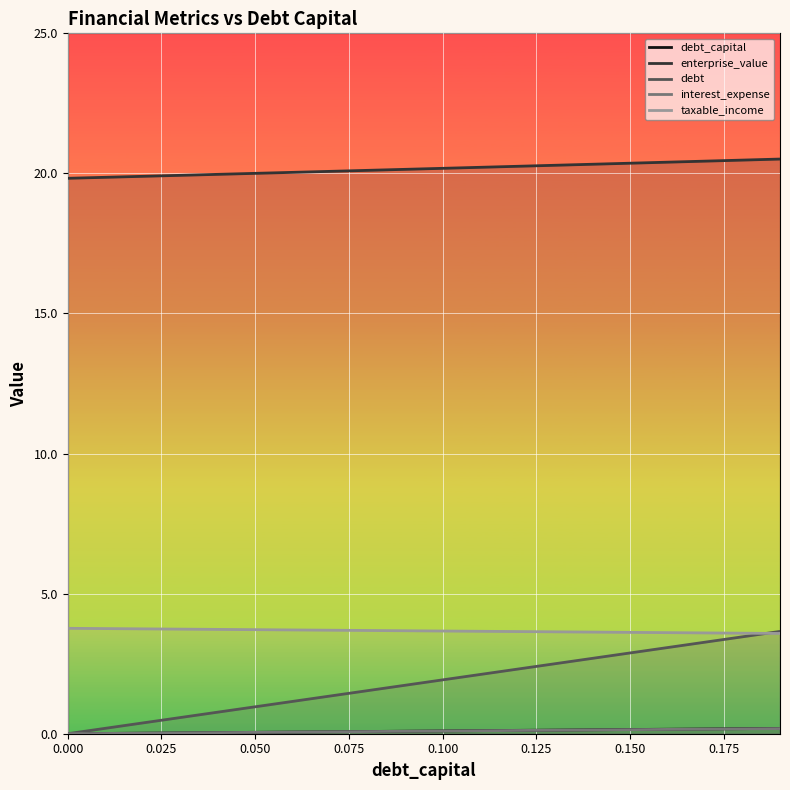

True or false: enterprise_value and taxable_income intersect in this chart.

False